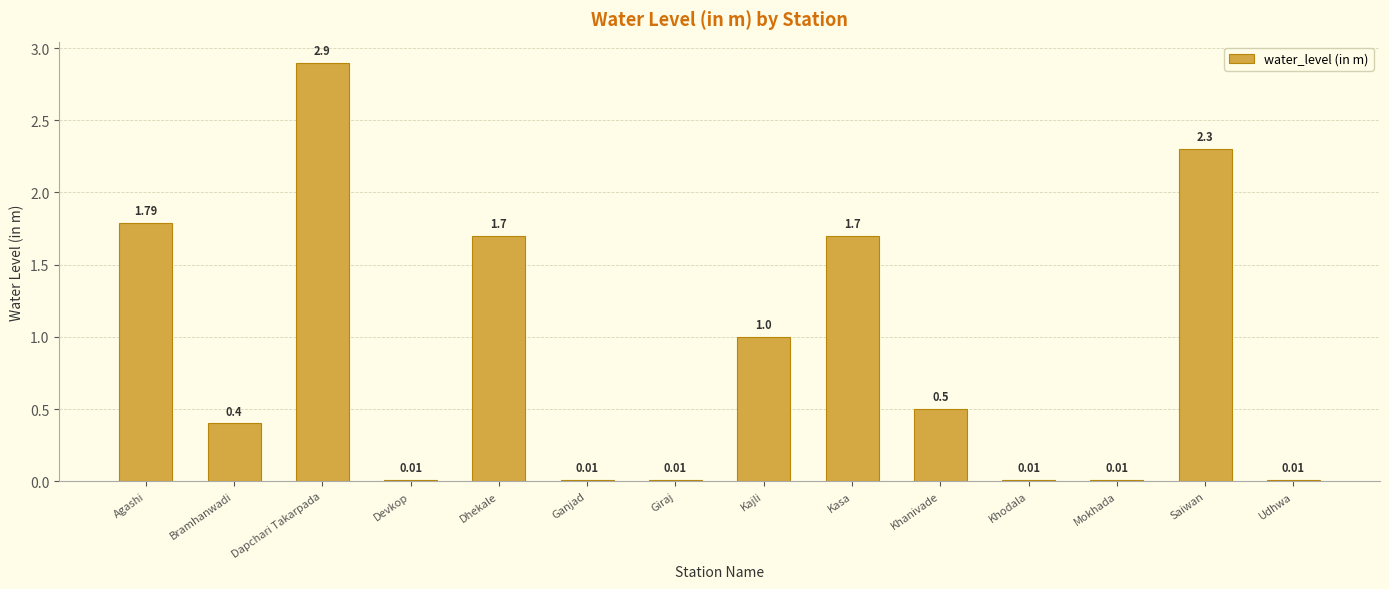

What is the sum of the values at Saiwan and Dhekale?

4.0